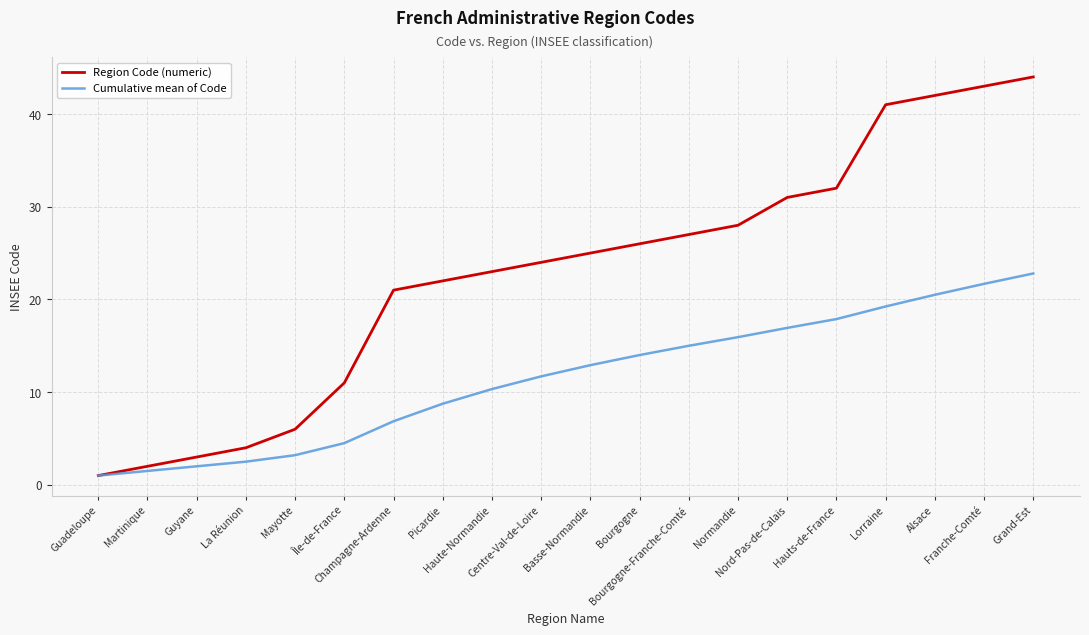

Which series has the largest total across all categories?

Region Code (numeric)